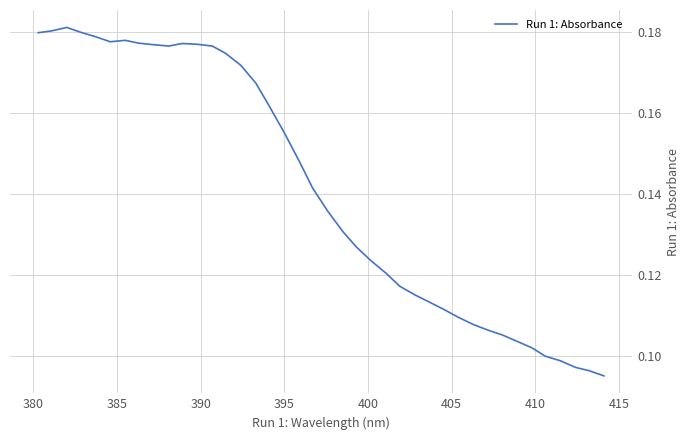

Is this an area chart (filled region under the line)?

No